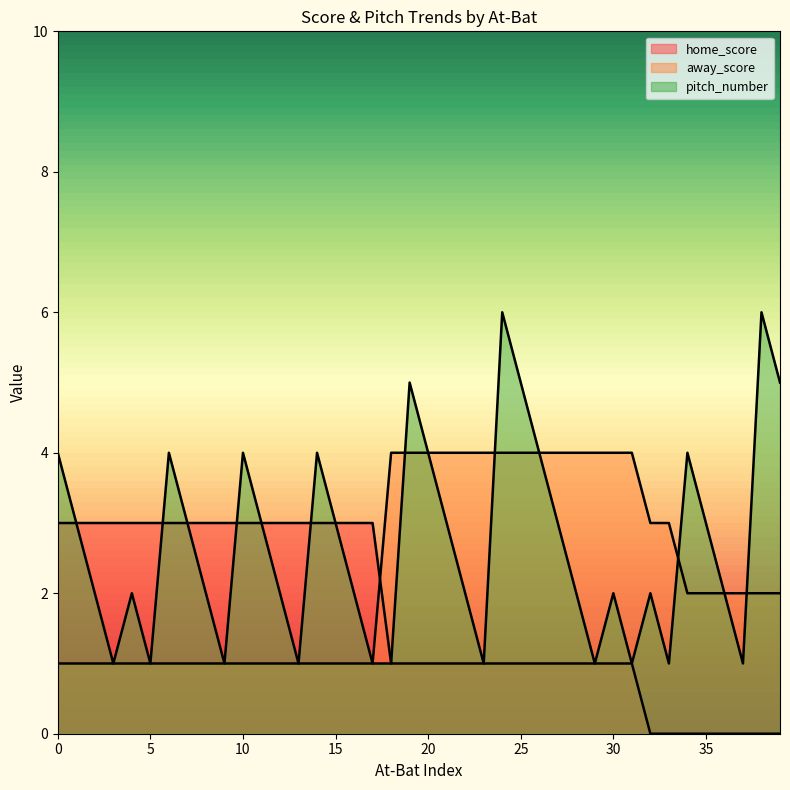

What is the difference between the second highest and minimum values in the home_score series?

3